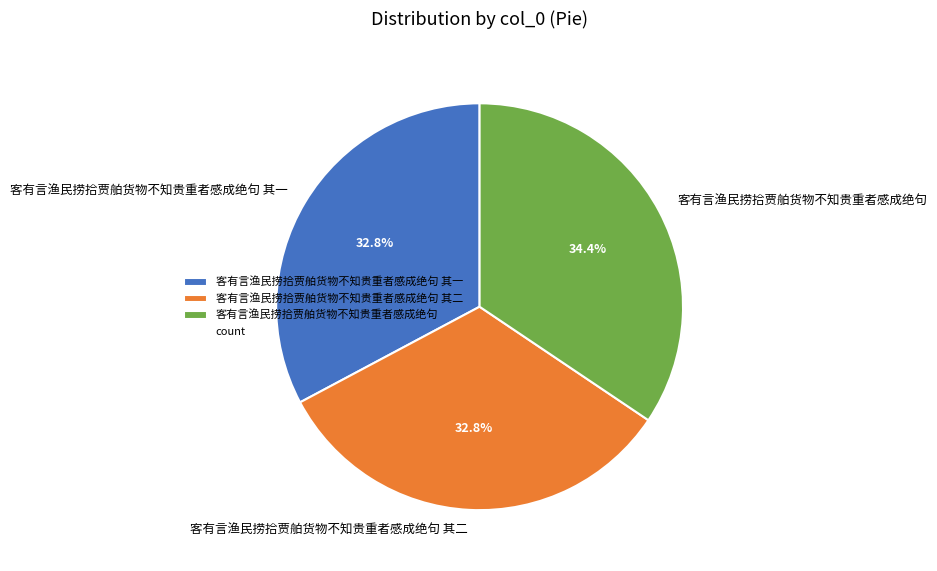

Count the number of slices in the pie.

3